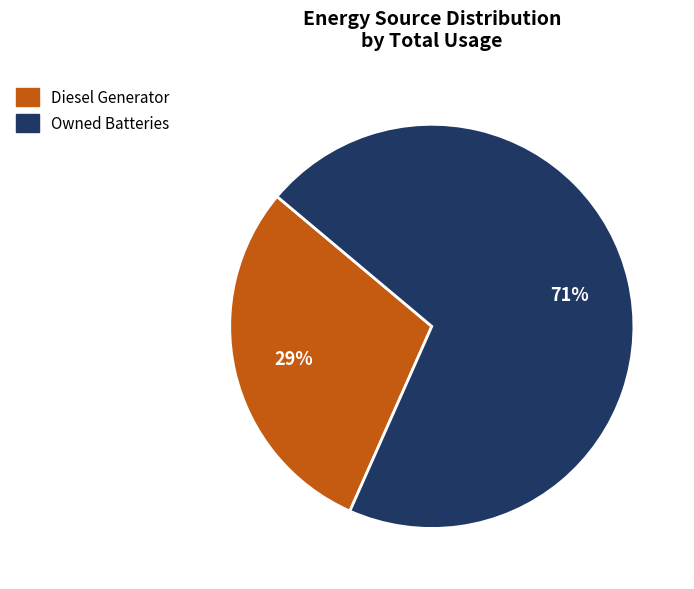

Is there a majority slice in this chart?

Yes